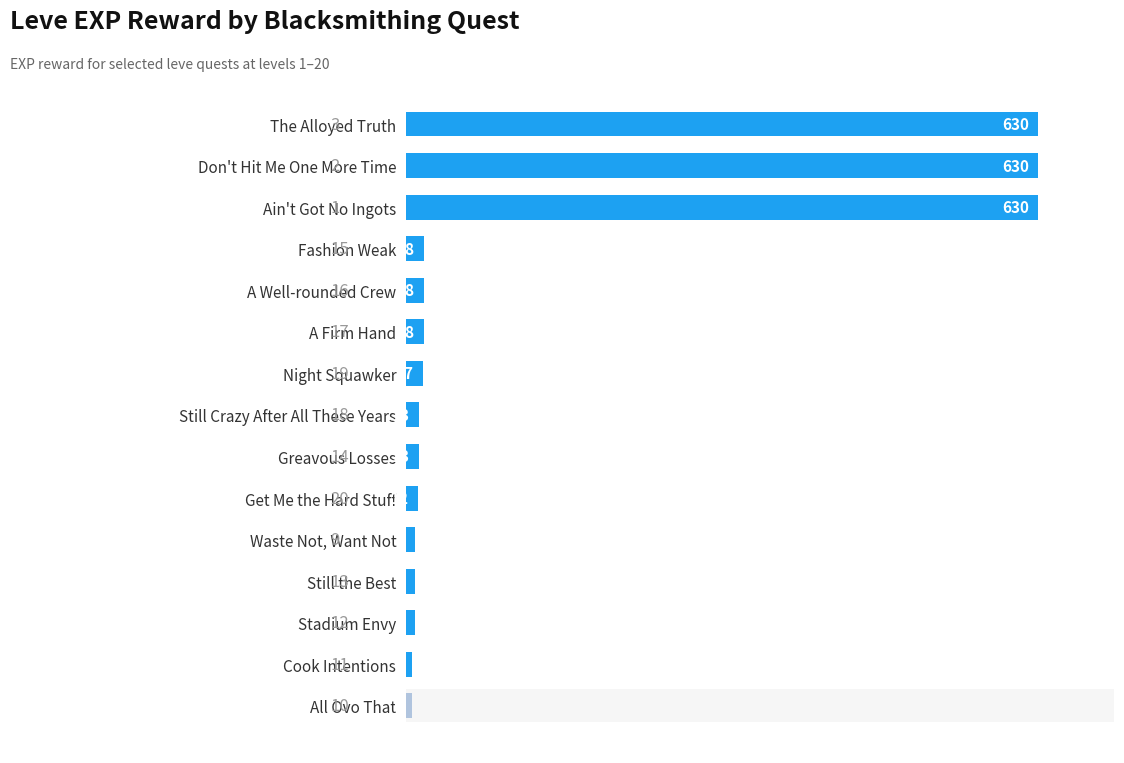

What is the difference between the maximum and minimum values?

624